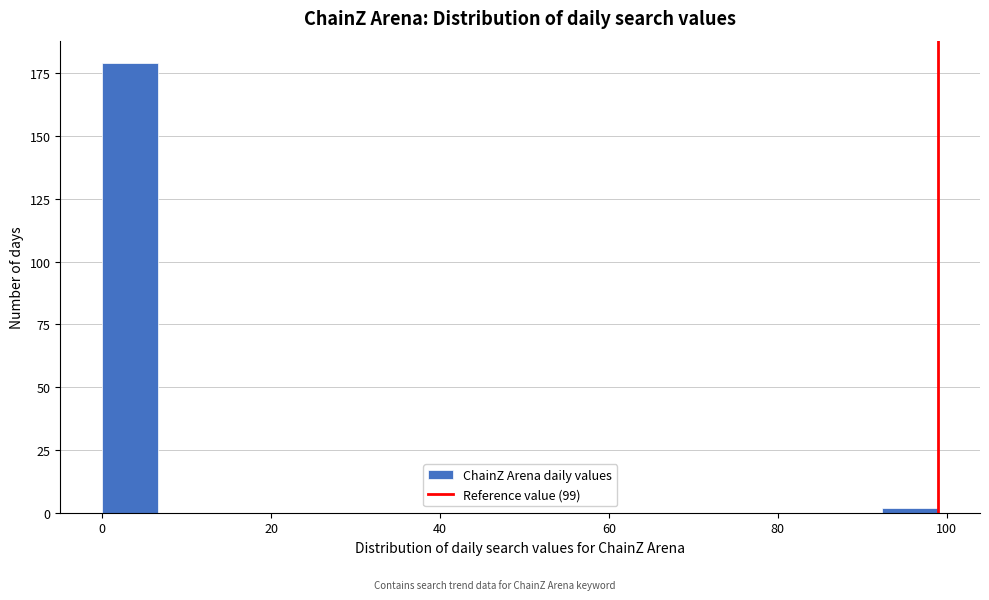

Around what value on the x-axis is the tallest bar? Give the approximate position of its centre, as read against the axis.

4